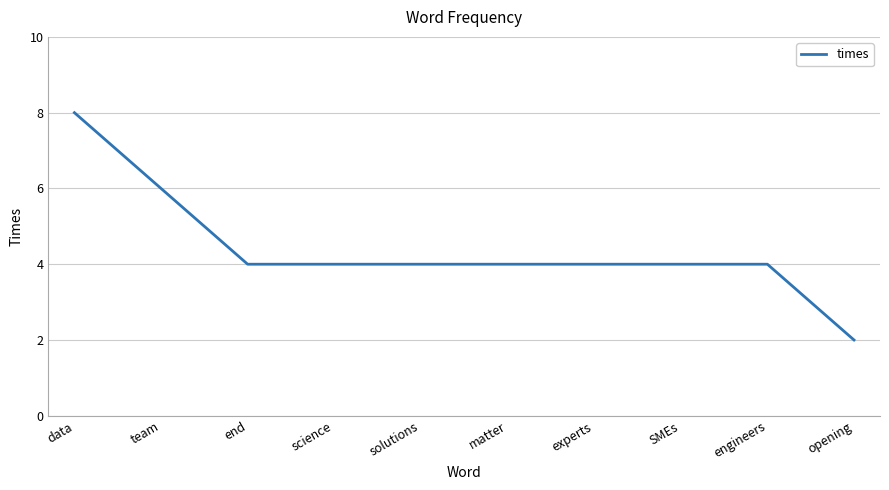

What is the sum of all values?

44